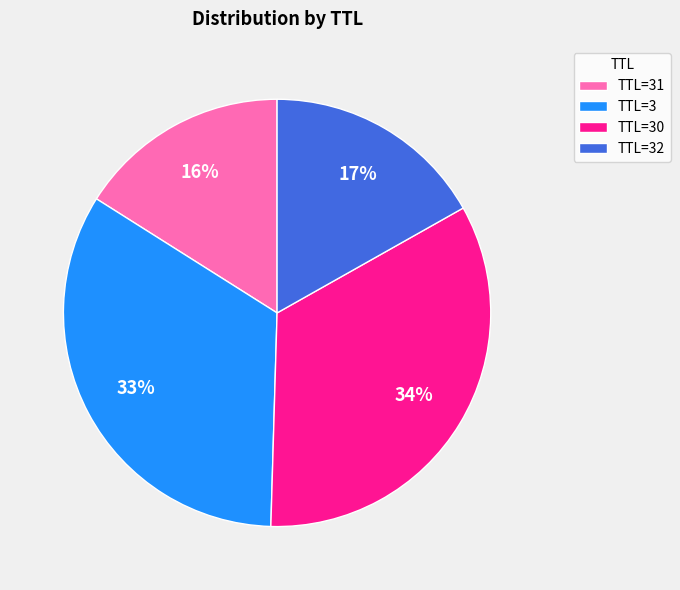

Do TTL=31 and TTL=32 together represent more than half of the pie?

No